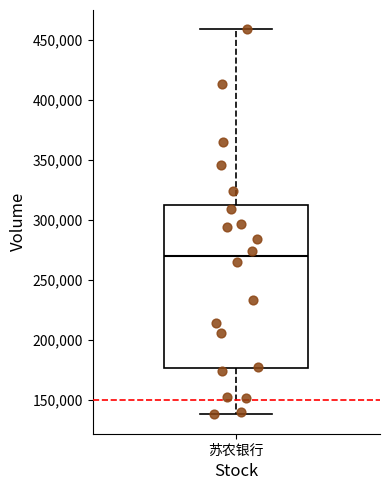

Read this box plot against the y-axis: the position of the median line, the range covered by the box, and the ends of both whiskers. The values are not printed on the chart, so give them approximately, as read against the axis.

median 270000, box 175000 to 315000, whiskers 140000 to 460000